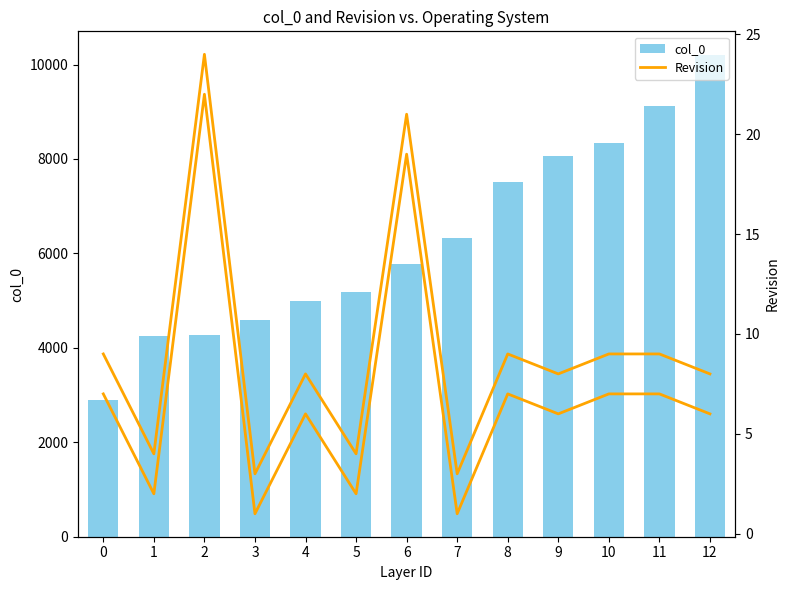

Count the number of data series in this chart.

2